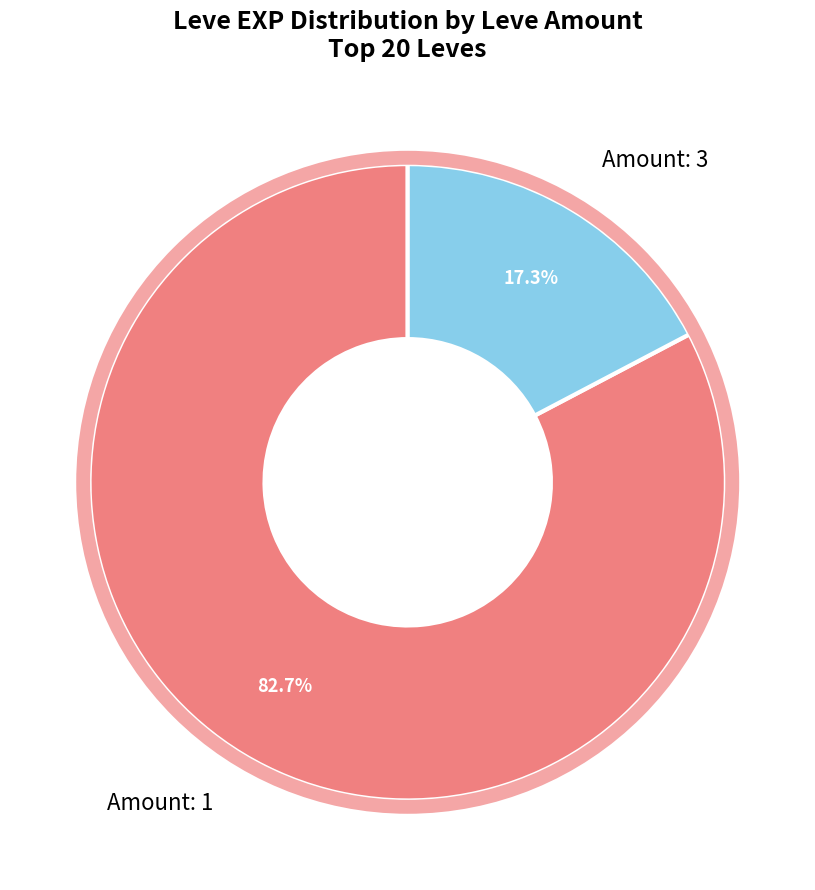

Rank the categories by value from lowest to highest.

Amount: 3, Amount: 1